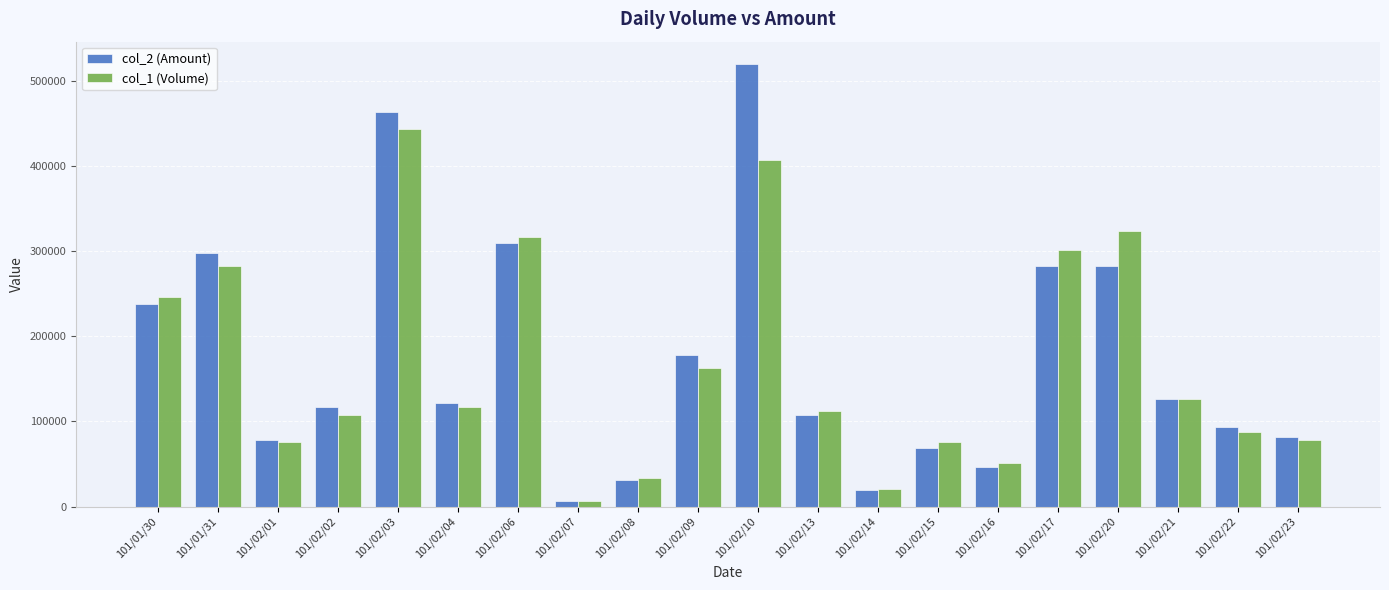

Which series has the largest total across all categories?

col_2 (Amount)